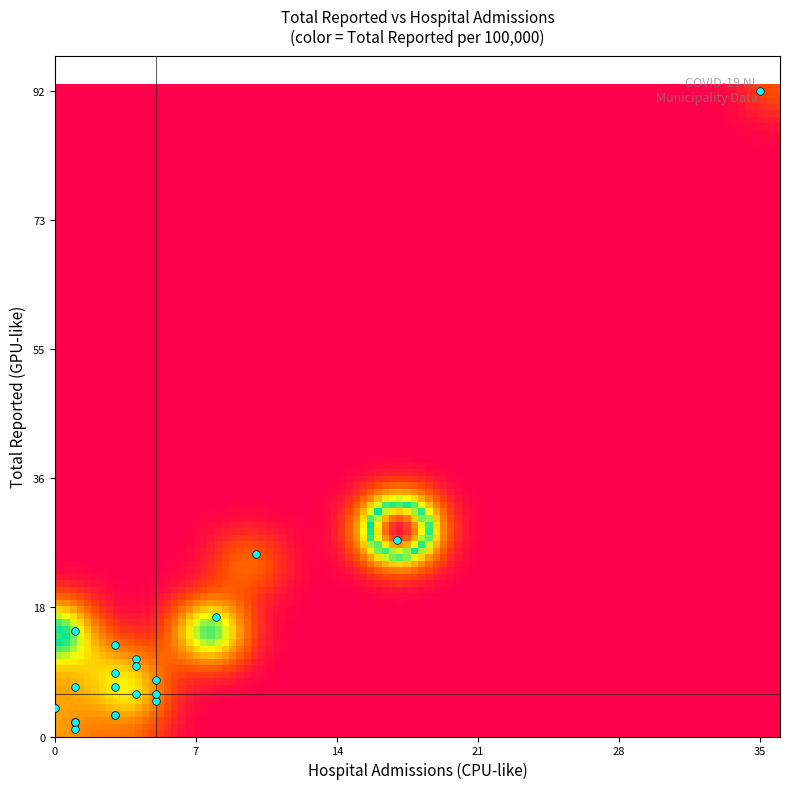

Is it true that total_reported equals 7.0 at 6?

True